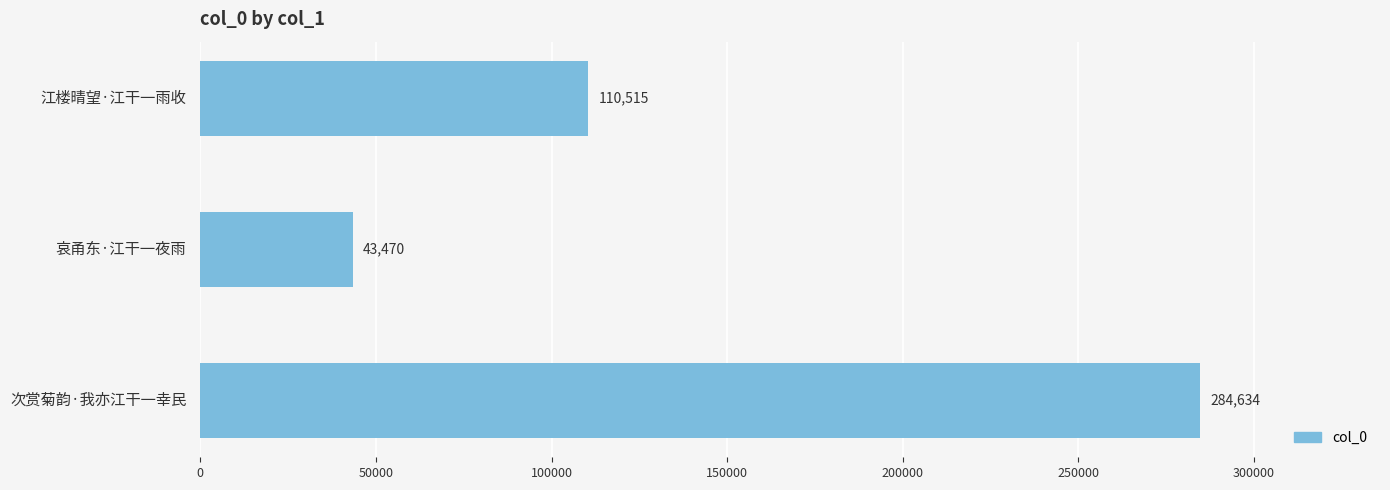

Rank the categories by value from highest to lowest.

次赏菊韵·我亦江干一幸民, 江楼晴望·江干一雨收, 哀甬东·江干一夜雨